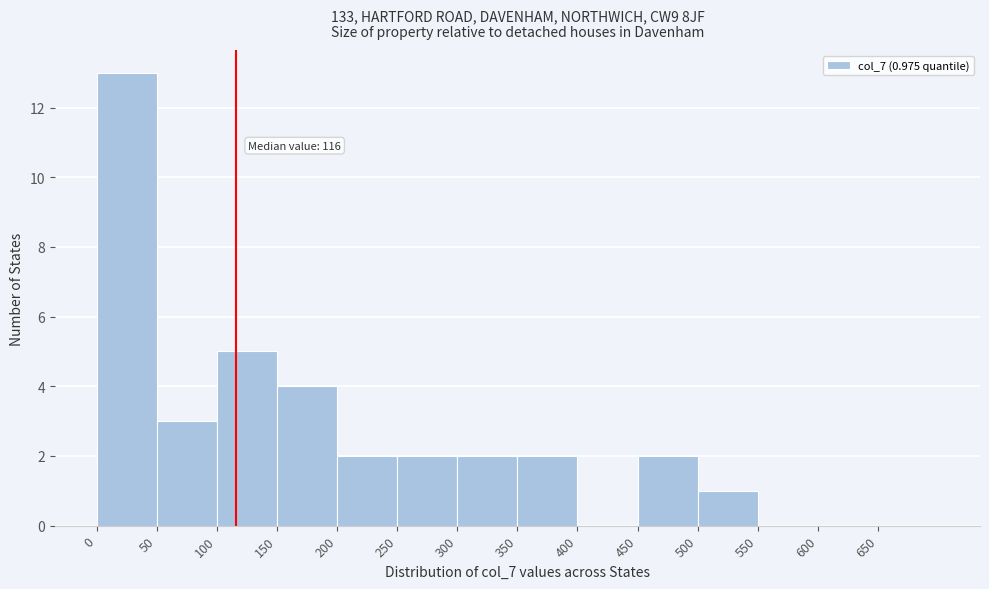

Over which range of the x-axis is the bar tallest?

0 to 50